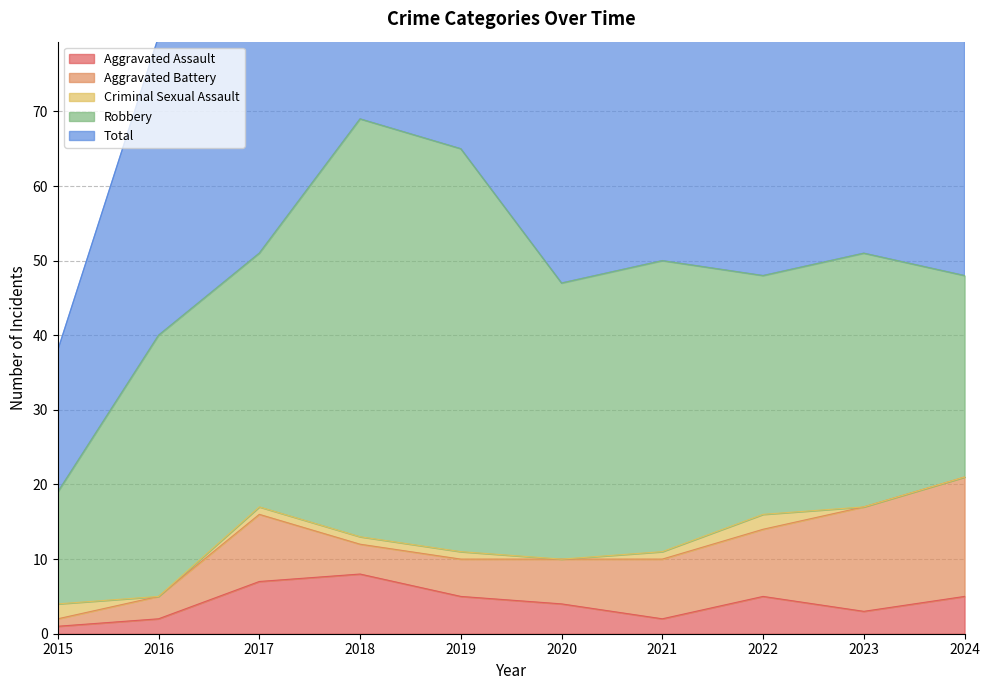

What is the difference between the maximum and minimum values in the Aggravated Battery series?

15